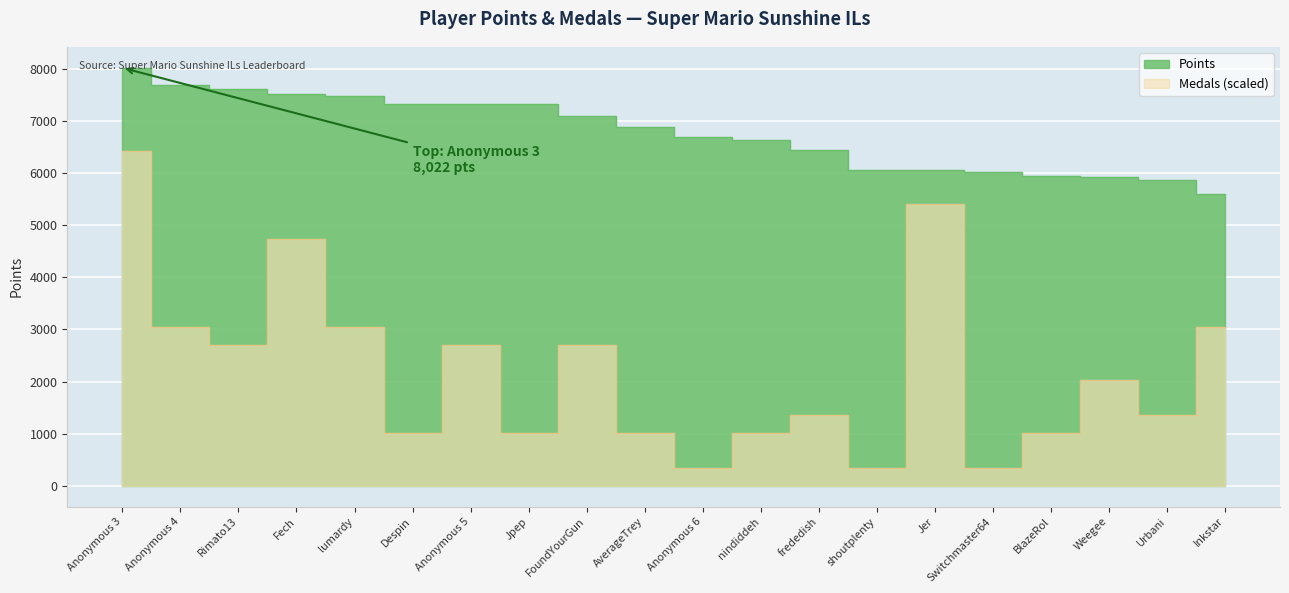

Reading left to right, transcribe all the data shown in this chart.

Points: Anonymous 3=8022.0	Anonymous 4=7696.0	Rimato13=7615.0	Fech=7522.0	lumardy=7485.0	Despin=7323.0	Anonymous 5=7321.0	Jpep=7321.0	FoundYourGun=7090.0	AverageTrey=6885.0	Anonymous 6=6696.0	nindiddeh=6630.0	frededish=6449.0	shoutplenty=6058.0	Jer=6054.0	Switchmaster64=6020.0	BlazeRol=5937.0	Weegee=5931.0	Urbani=5874.0	Inkstar=5601.0
Medals: Anonymous 3=6417.6	Anonymous 4=3039.9	Rimato13=2702.1	Fech=4728.8	lumardy=3039.9	Despin=1013.3	Anonymous 5=2702.1	Jpep=1013.3	FoundYourGun=2702.1	AverageTrey=1013.3	Anonymous 6=337.8	nindiddeh=1013.3	frededish=1351.1	shoutplenty=337.8	Jer=5404.3	Switchmaster64=337.8	BlazeRol=1013.3	Weegee=2026.6	Urbani=1351.1	Inkstar=3039.9